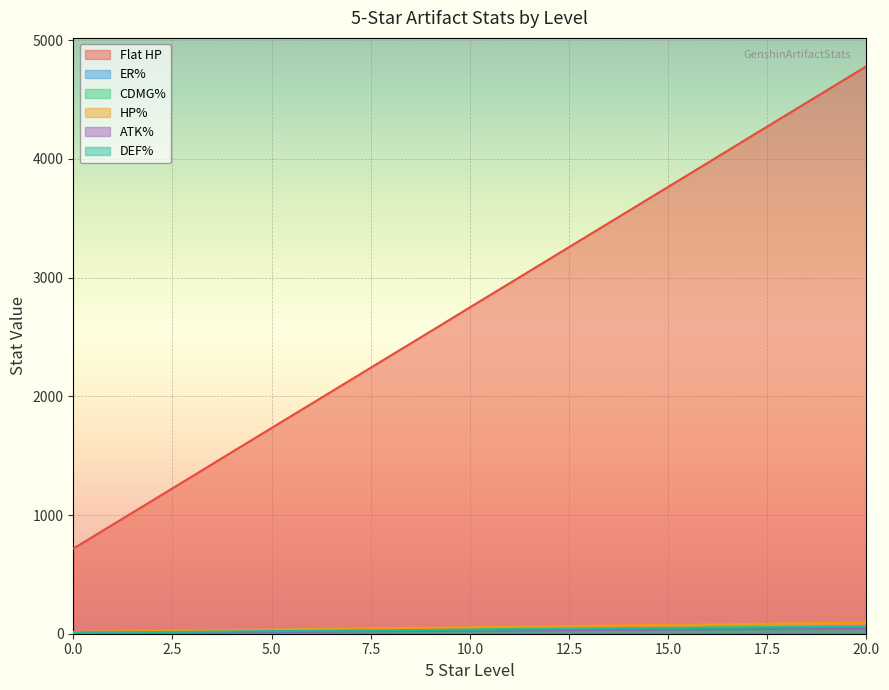

True or false: ATK% and HP% cross at least once.

False